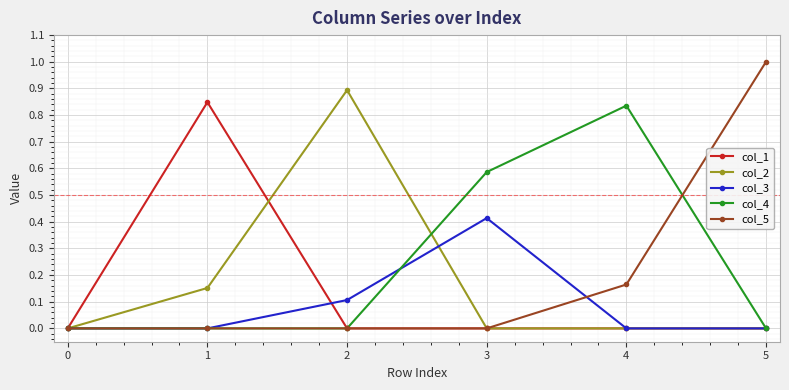

Is it true that col_2 equals 0.0 at 0?

True